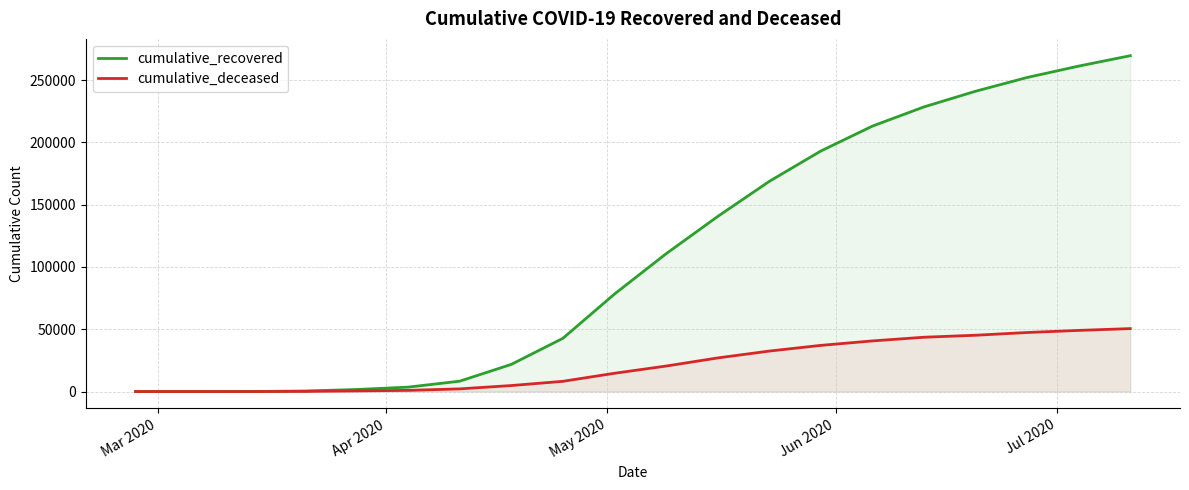

Which series has the largest total across all categories?

cumulative_recovered